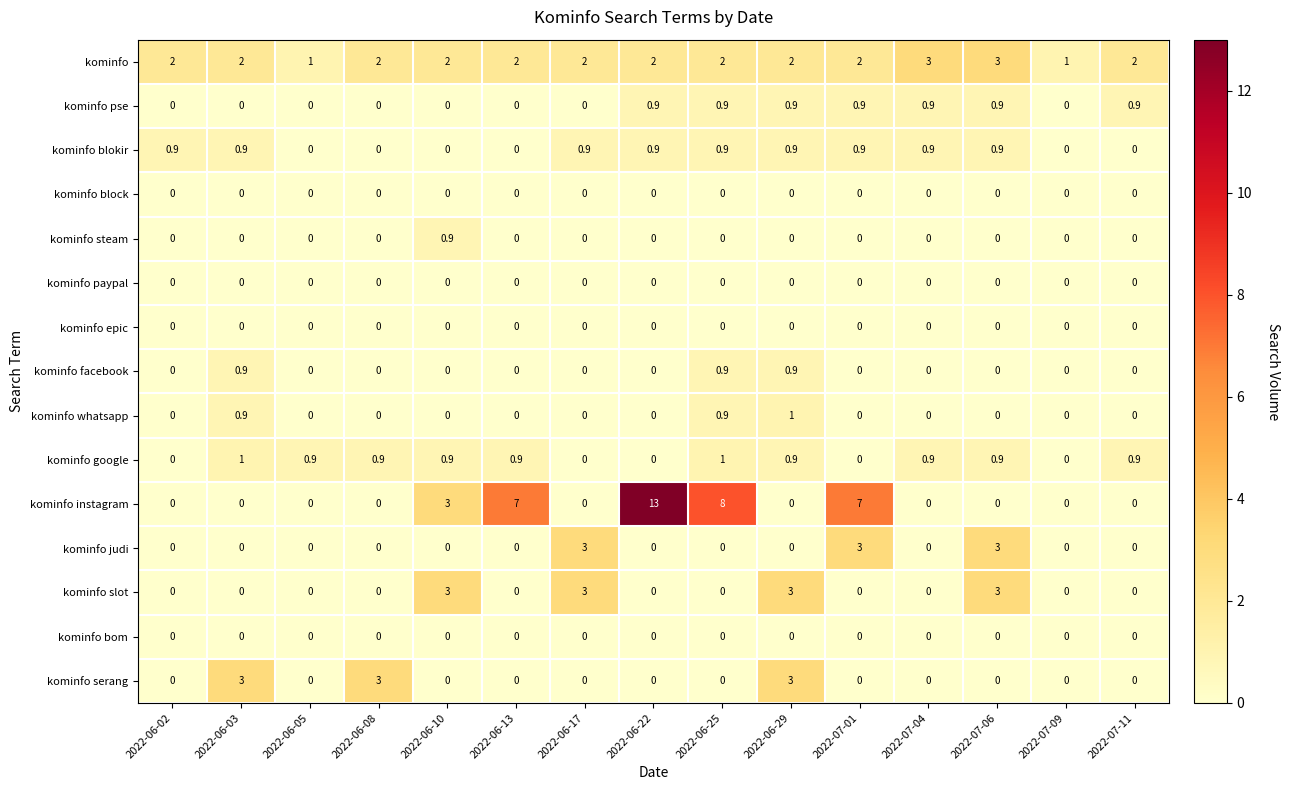

What is the spread (max minus min) of values at 2022-06-17?

3.0